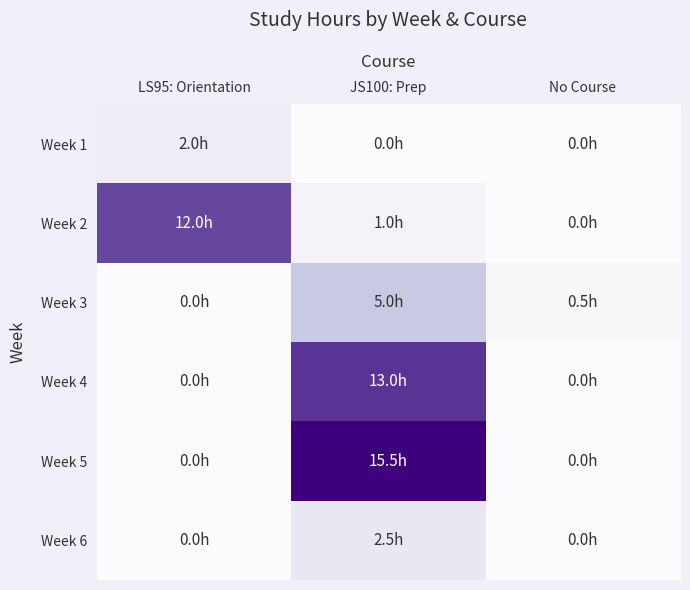

What is the difference between the highest and lowest values at LS95: Orientation?

12.0